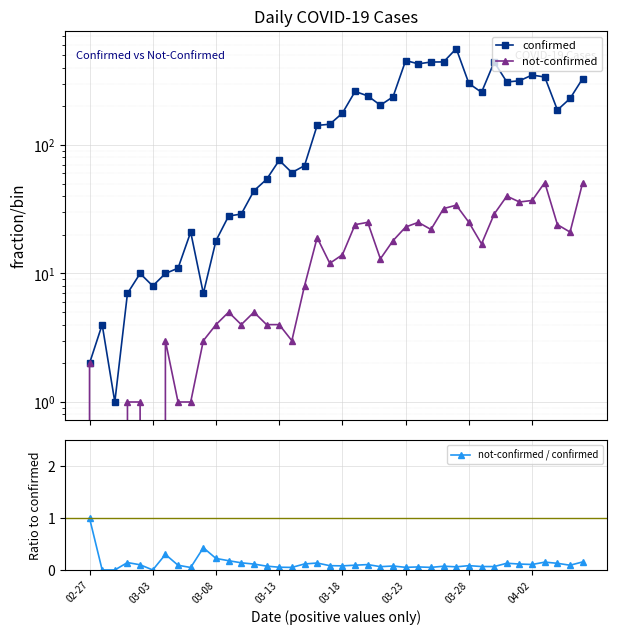

True or false: not-confirmed / confirmed and confirmed intersect in this chart.

False